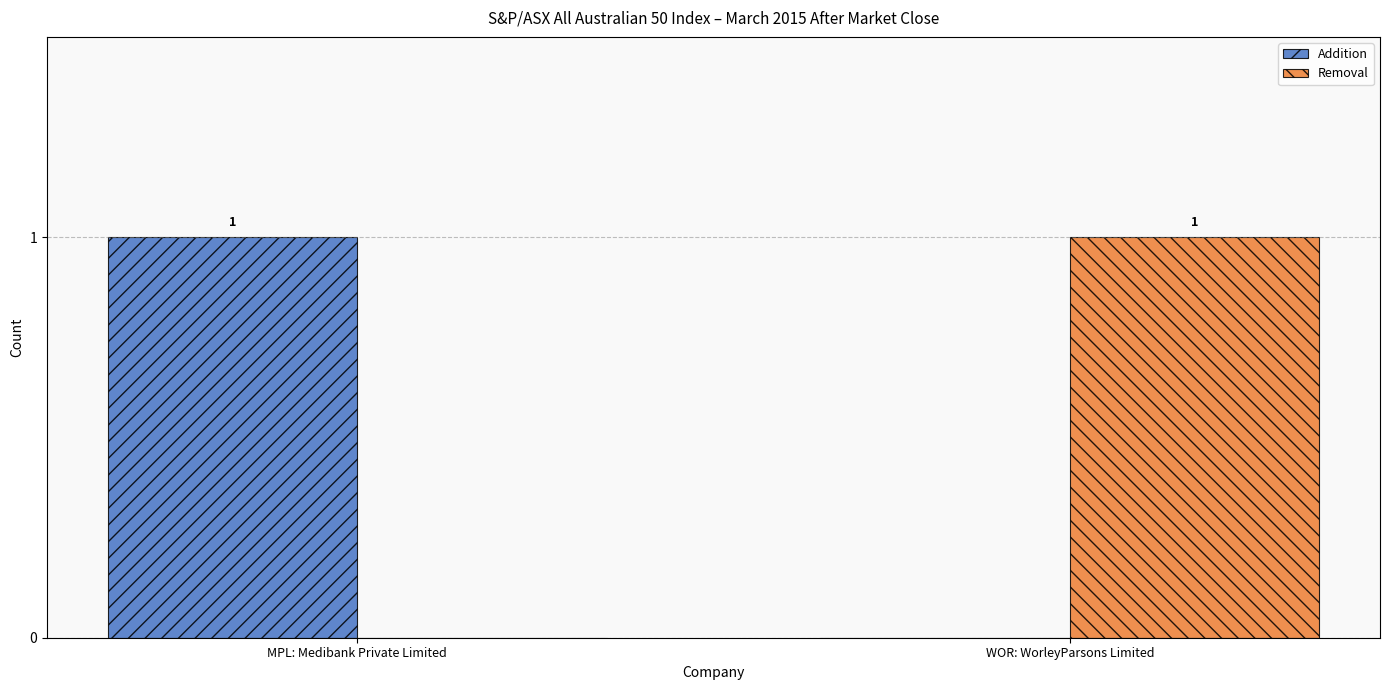

How many values in Removal are above zero?

1